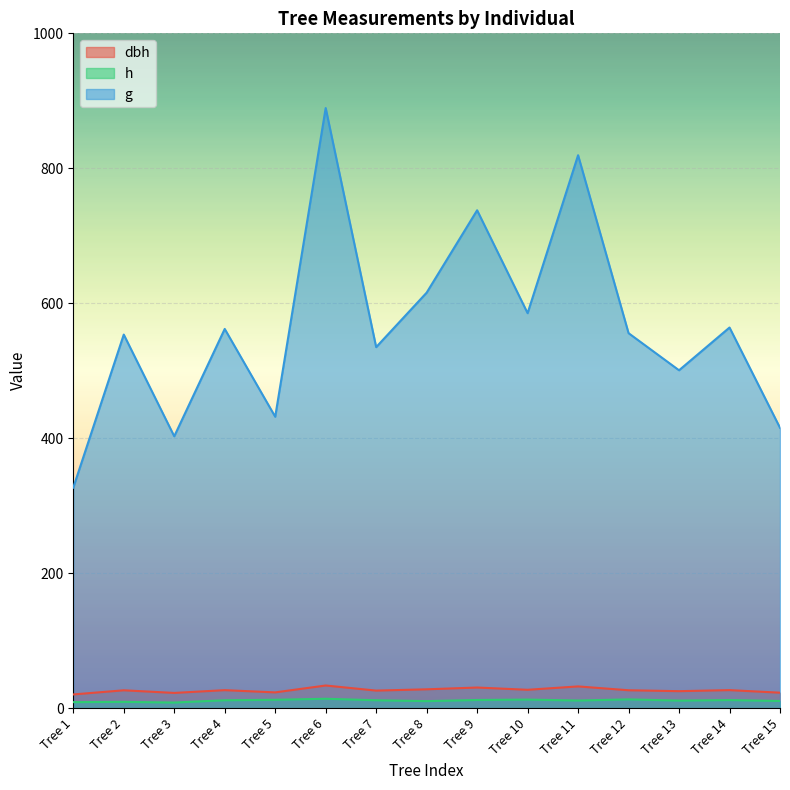

How many data points in h are above 11?

10